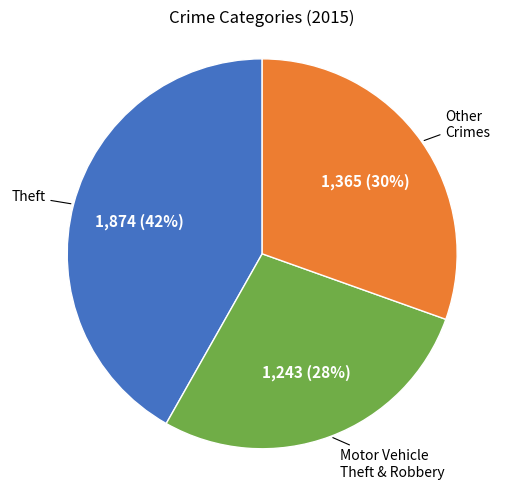

To the nearest percent, what is the difference between the largest and smallest slice percentages?

14%